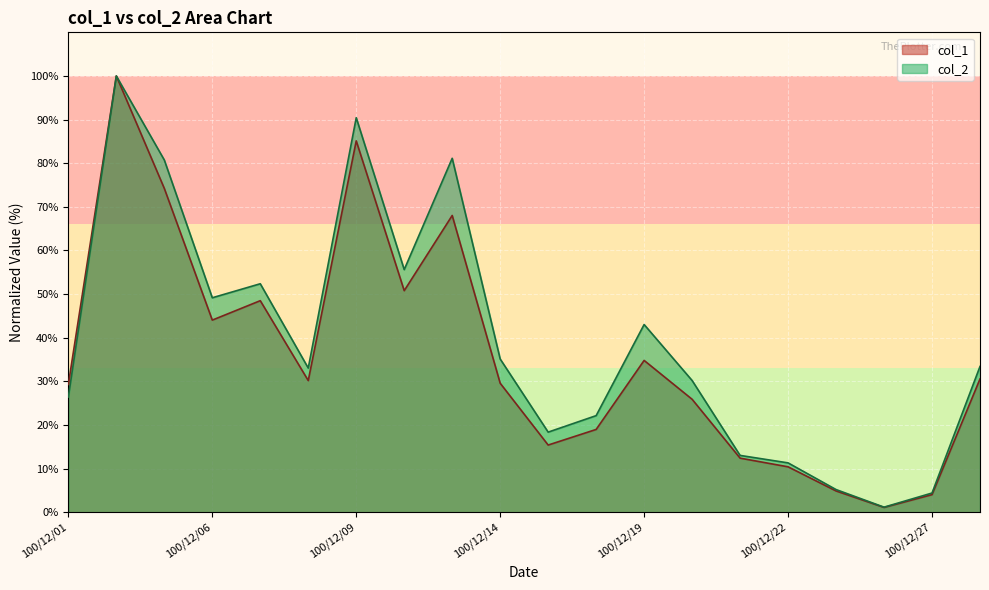

Which series has the largest total across all categories?

col_2